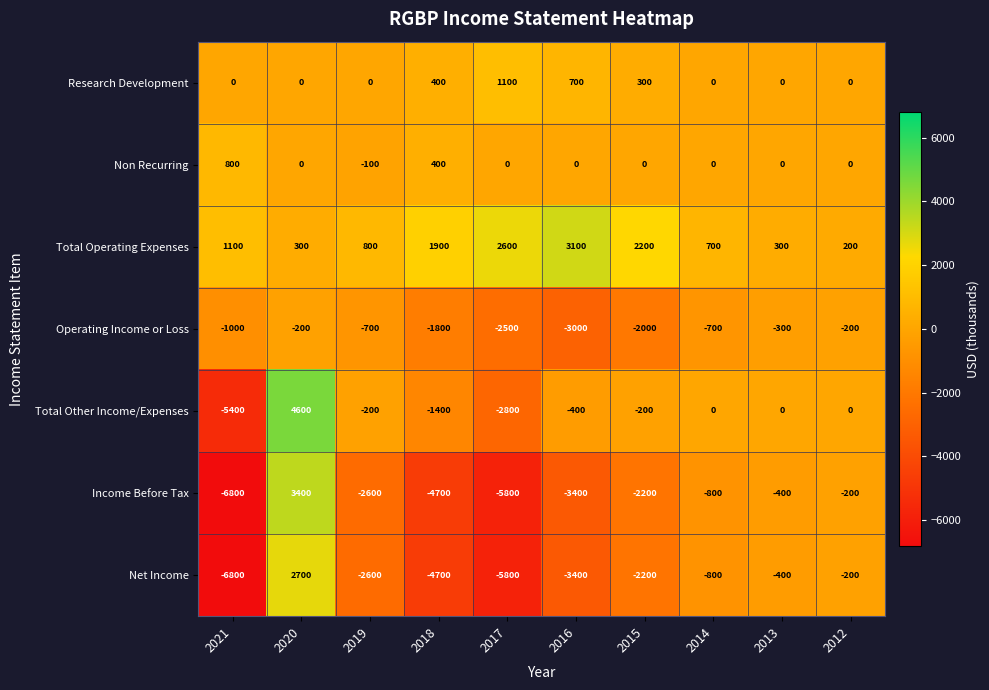

True or false: Total Other Income/Expenses has a value of -111 at 2015.

False